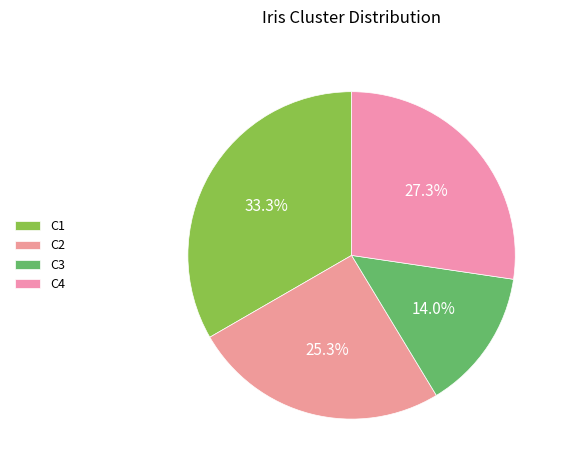

Is the sum of C4 and C1 greater than half?

Yes